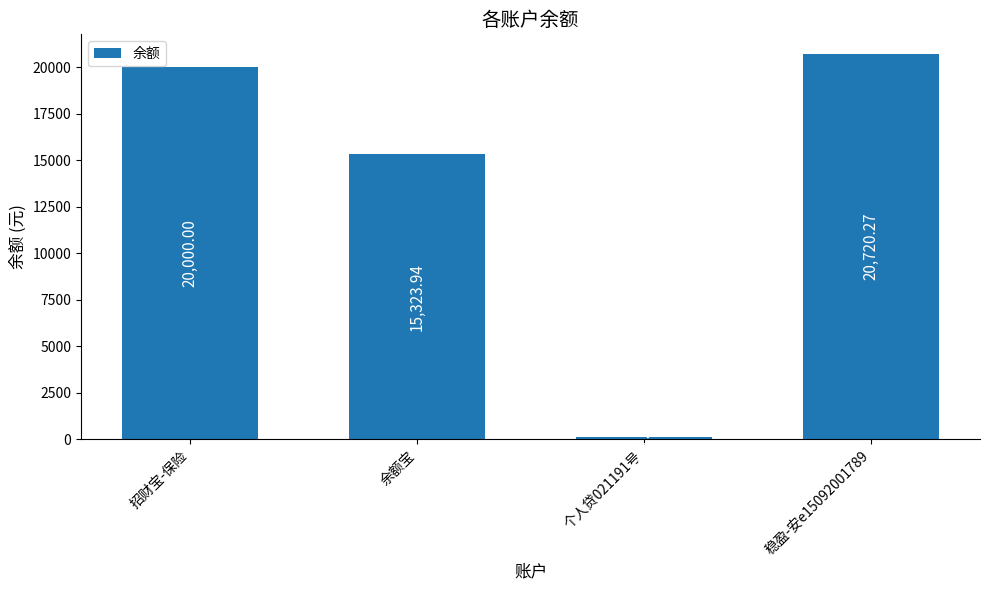

What is the greatest value displayed?

20720.3